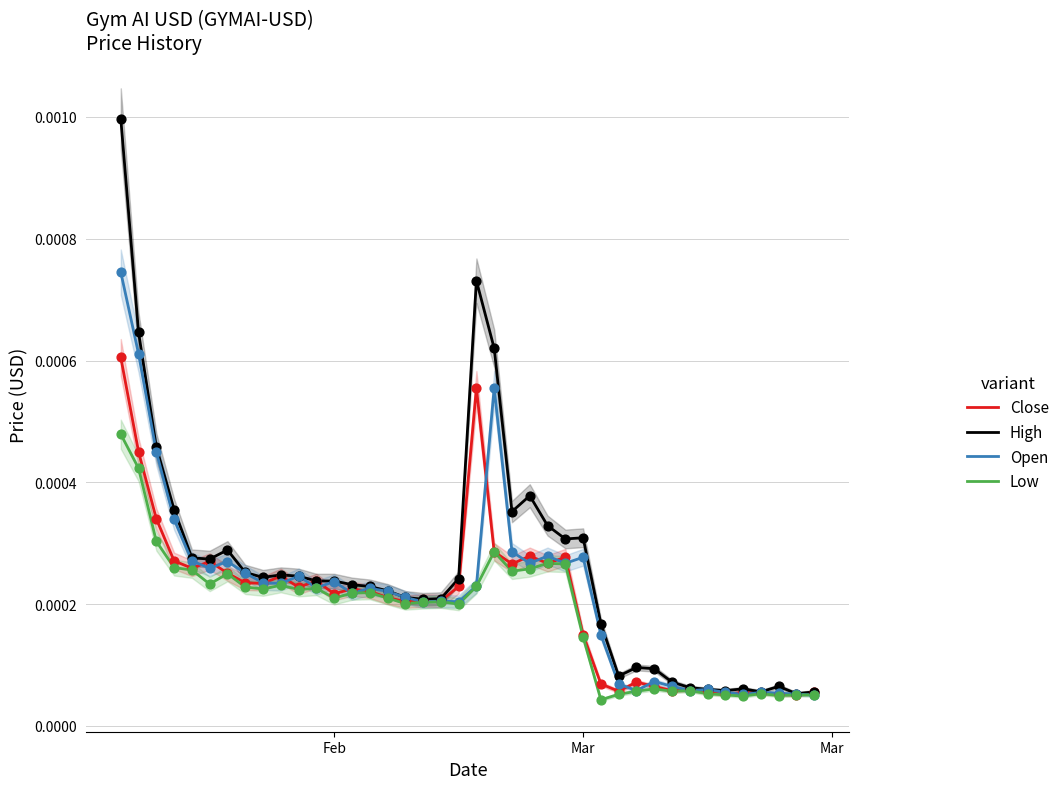

Which series has the largest Y range (max minus min)?

High